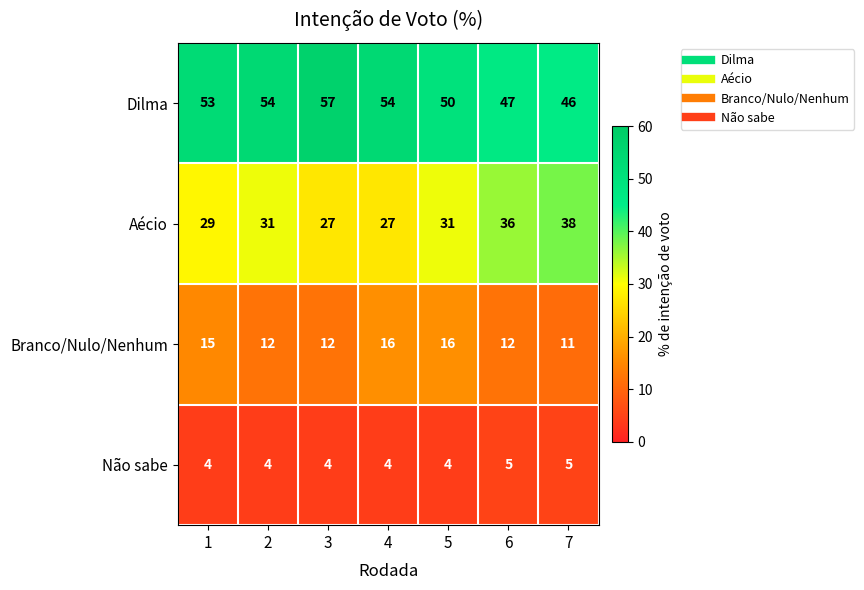

Read the Dilma value at 7, to the nearest 10.

50